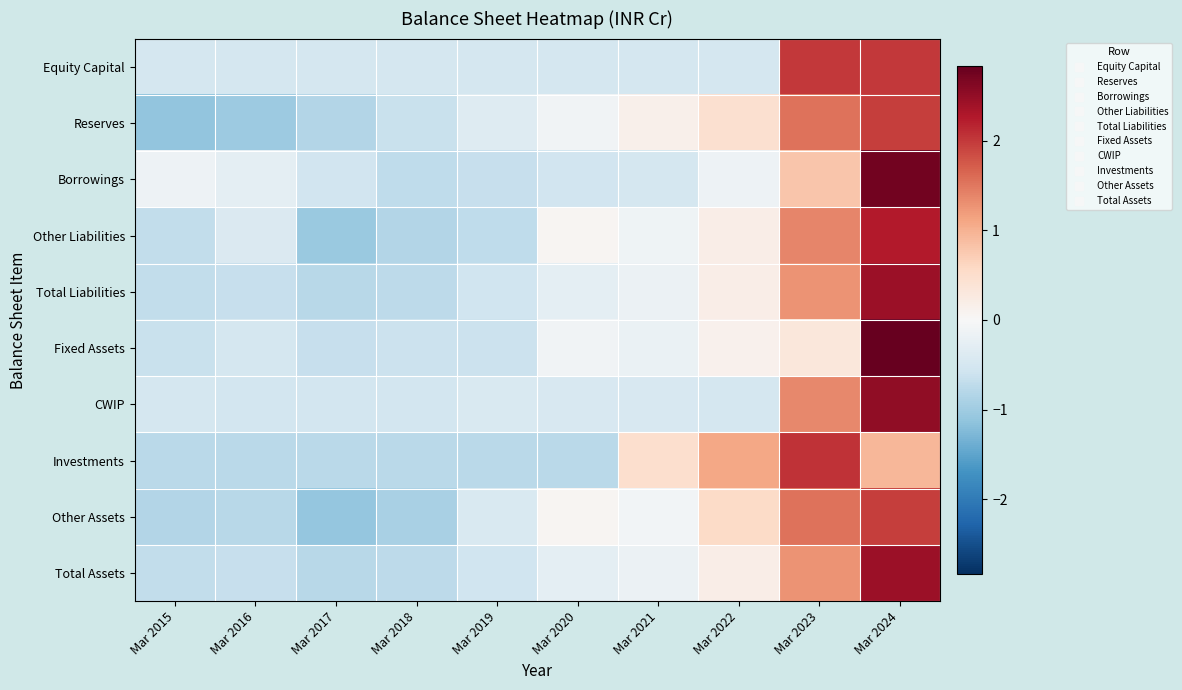

How many series are shown in this chart?

10